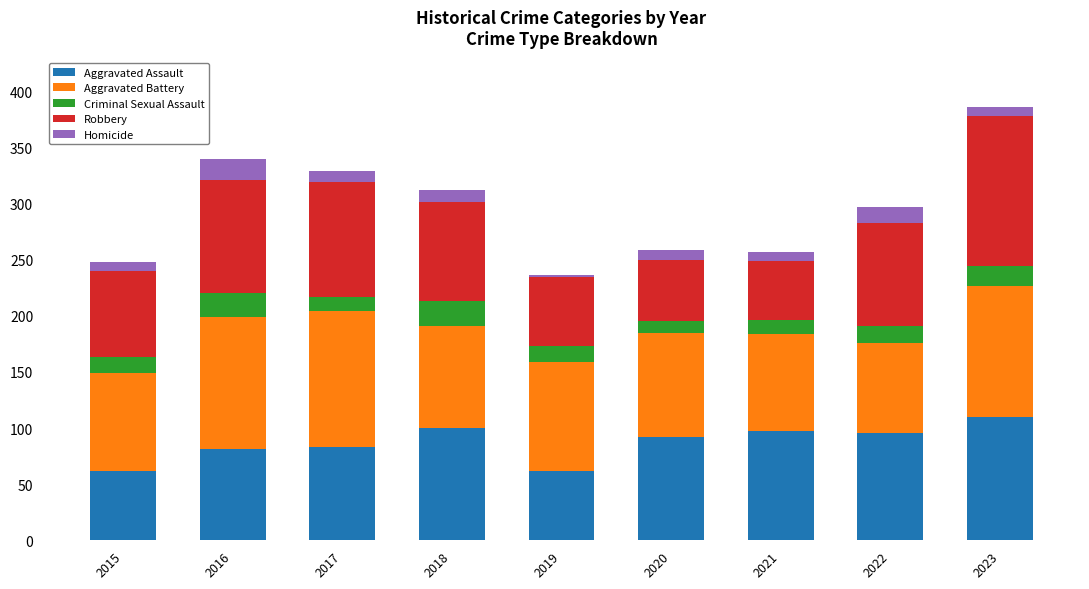

What is the highest value of the Aggravated Assault series?

110